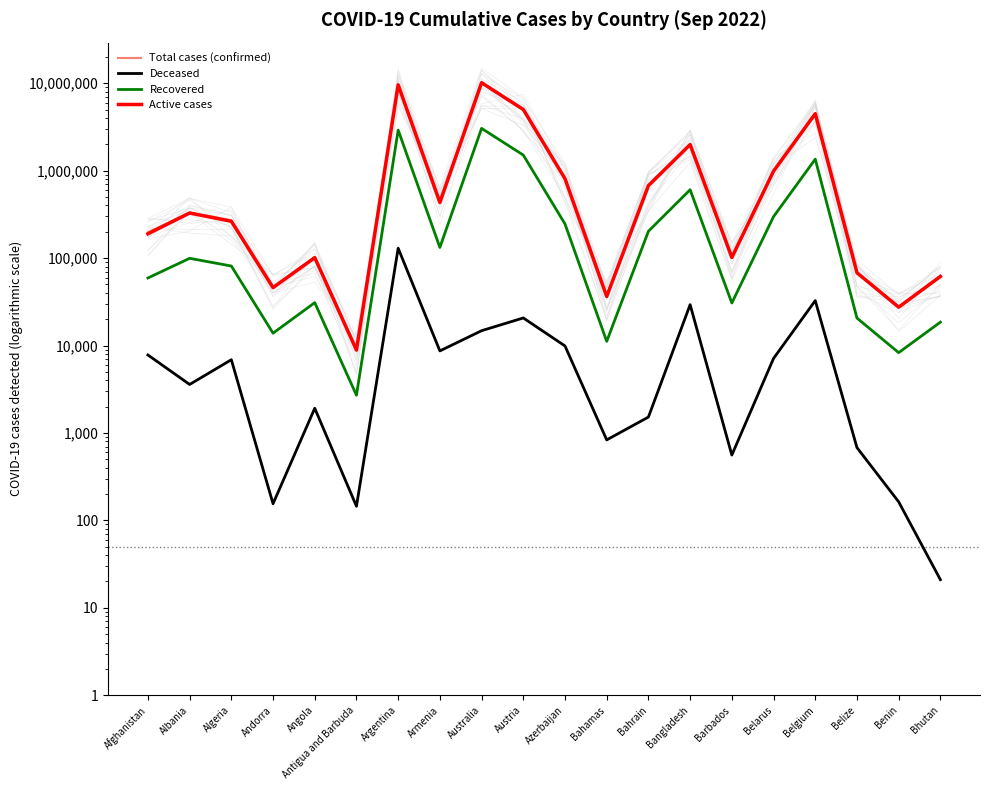

Where is the first local minimum for Total cases (confirmed)?

Andorra